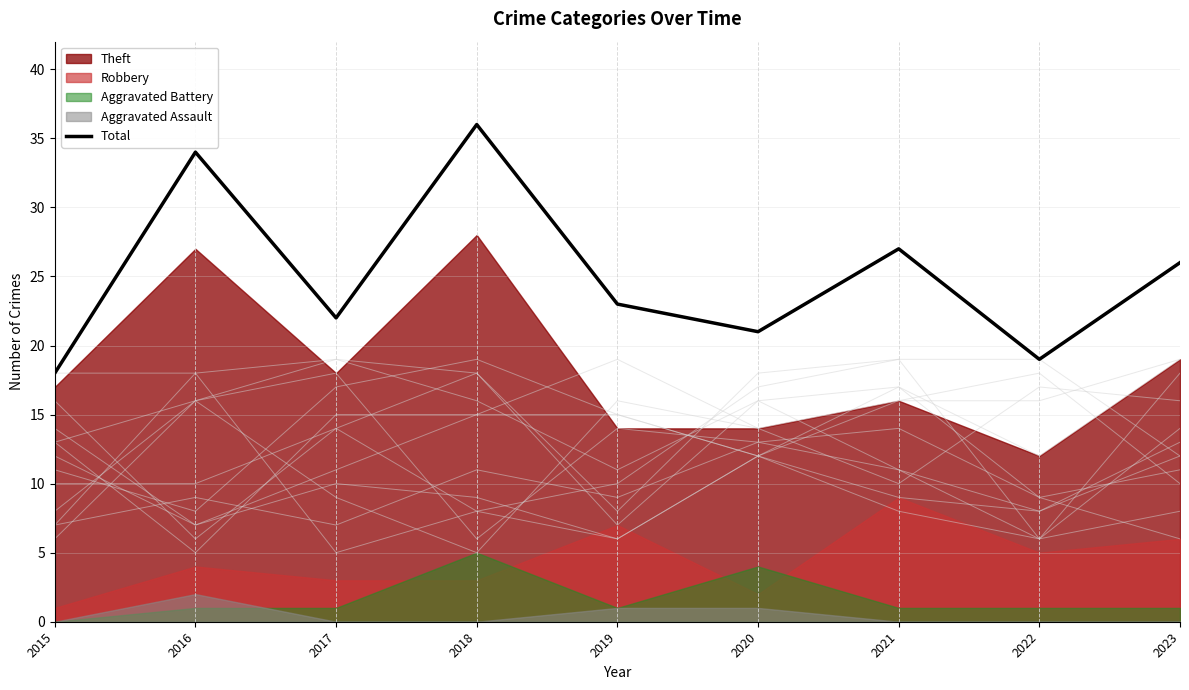

What is the value of the 3rd point from the left?

22